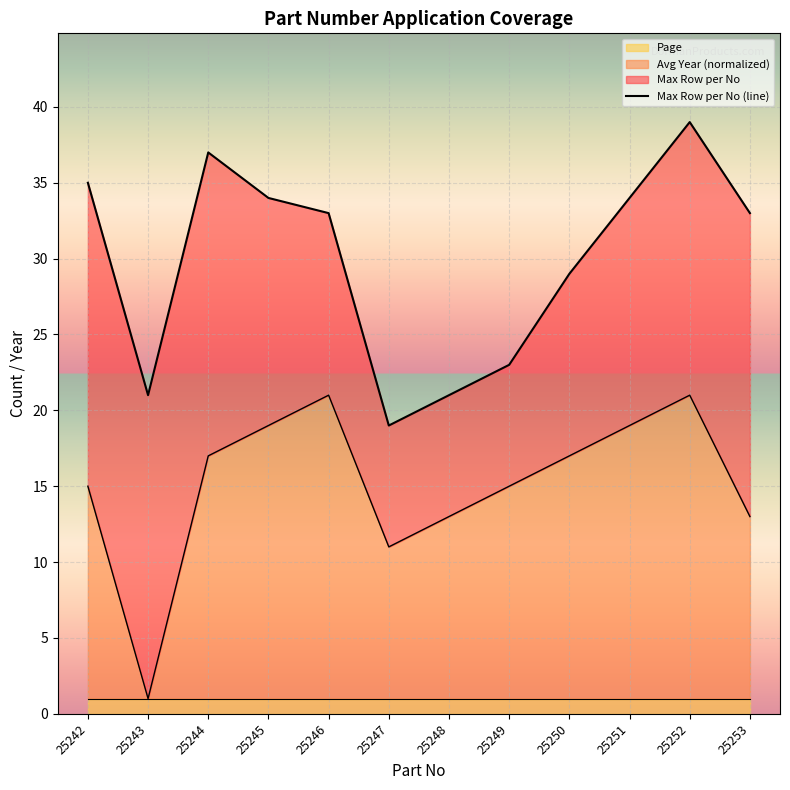

Reading left to right, list all the values displayed in this chart.

35	21	37	34	33	19	21	23	29	34	39	33